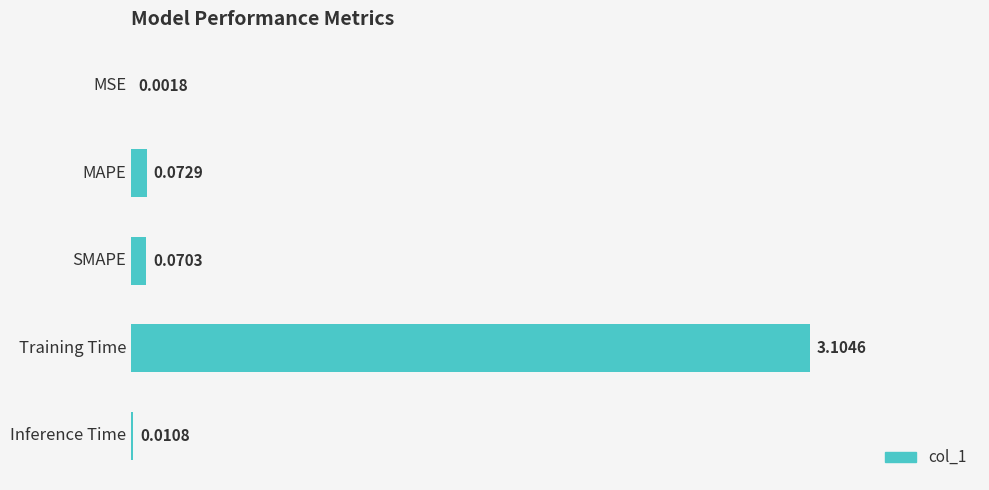

At which label is the value closest to 1?

MAPE